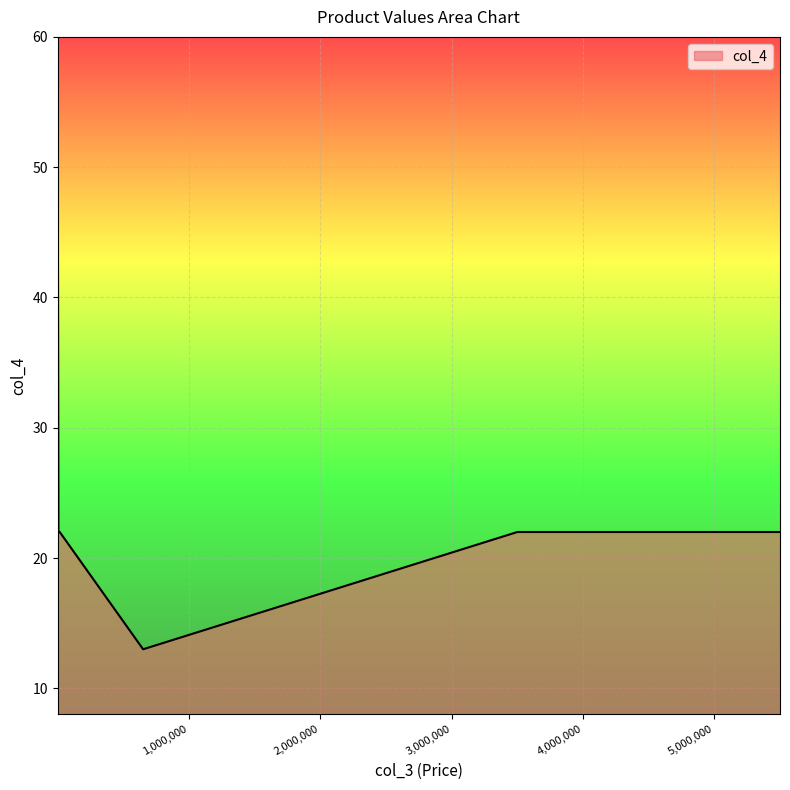

How many distinct data groups are displayed?

1